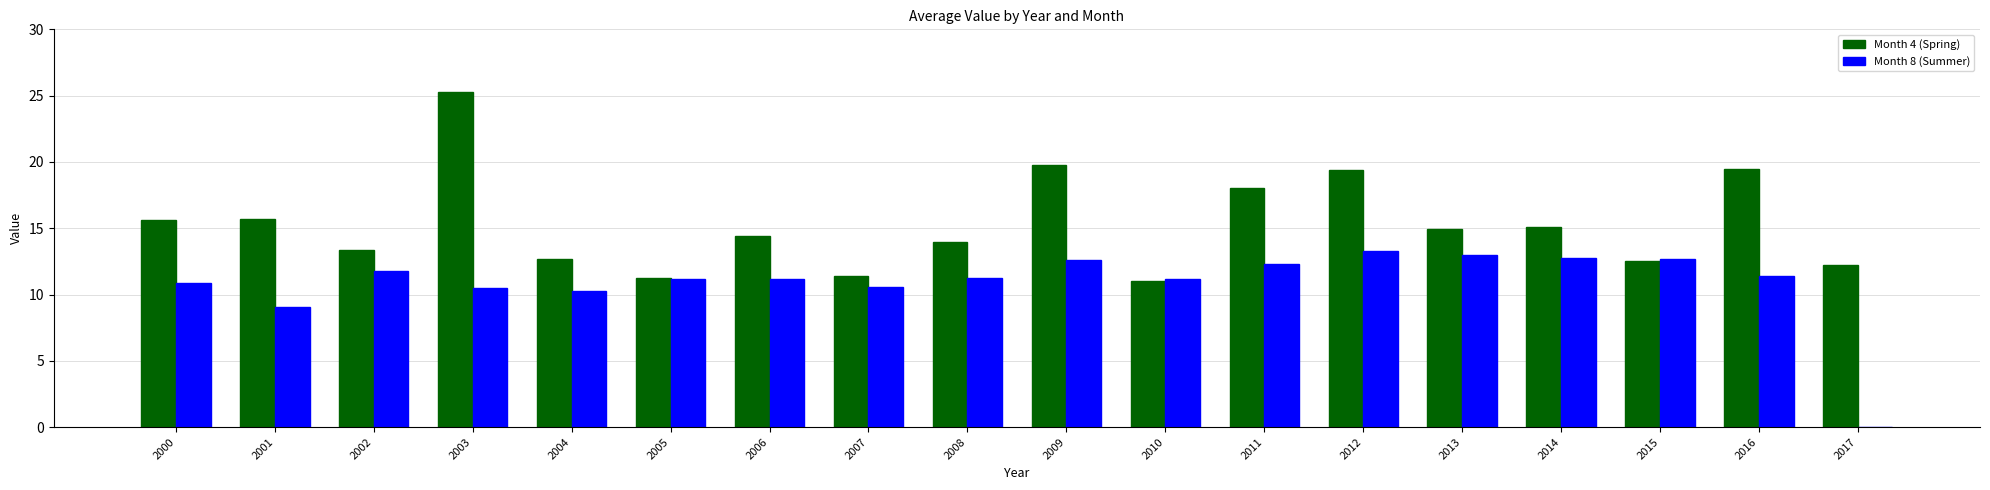

What is the sum of the Month 4 (Spring) values at 2004 and 2007?

24.0